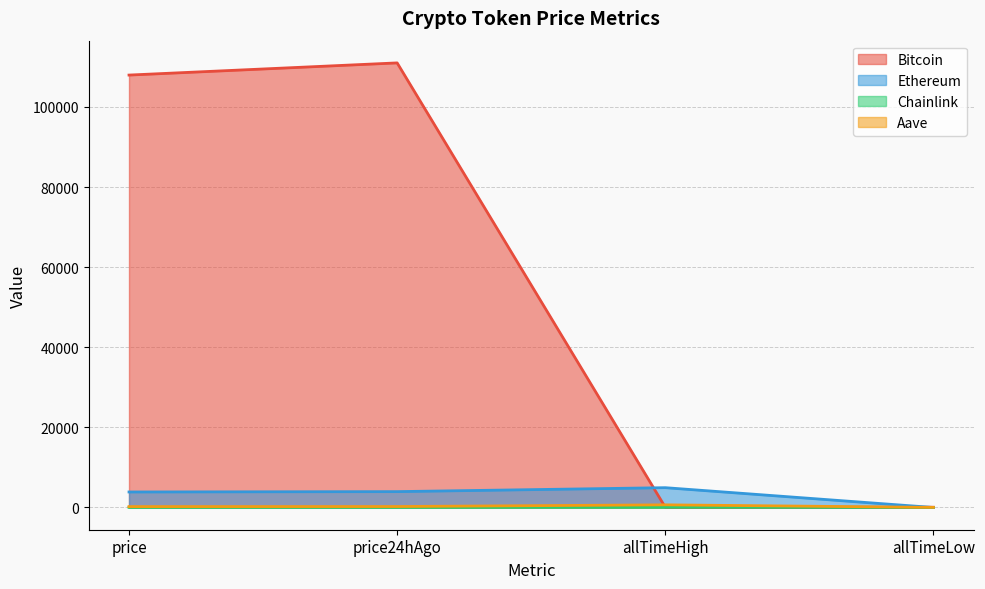

Does the chart display data point markers on the line(s)?

No